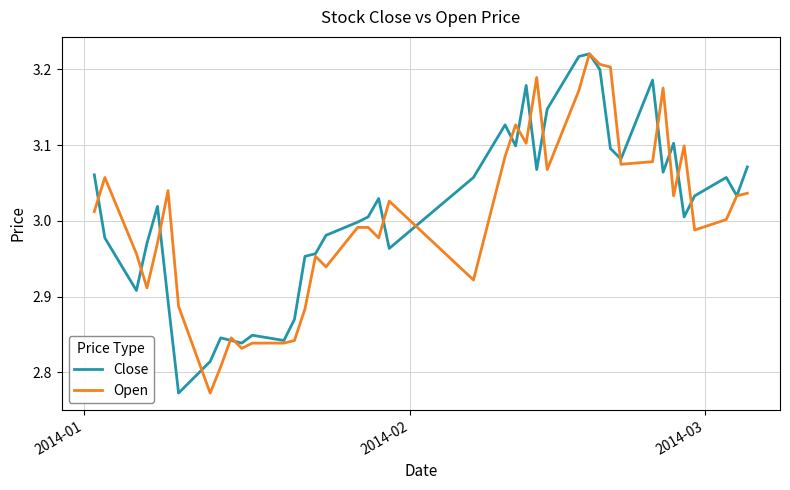

What are all the series names shown in the legend?

Close, Open